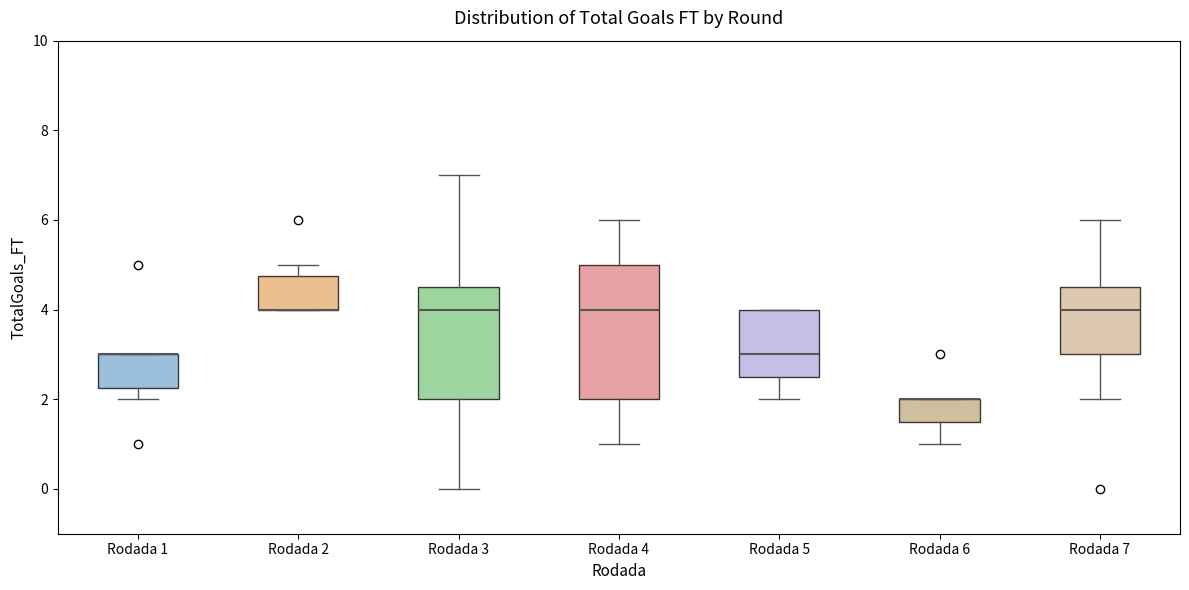

Reading left to right, transcribe this box plot: for each box, give where its median line is, the range the box spans, and where its two whiskers end, as read against the y-axis. The values are not printed on the chart, so give them approximately, as read against the axis.

Rodada 1: median 3.0 (drawn on the box's upper edge), box 2.2 to 3.0, whiskers 2.0 to 3.0
Rodada 2: median 4.0 (drawn on the box's lower edge), box 4.0 to 4.8, whiskers 4.0 to 5.0
Rodada 3: median 4.0, box 2.0 to 4.6, whiskers 0.0 to 7.0
Rodada 4: median 4.0, box 2.0 to 5.0, whiskers 1.0 to 6.0
Rodada 5: median 3.0, box 2.6 to 4.0, whiskers 2.0 to 4.0
Rodada 6: median 2.0 (drawn on the box's upper edge), box 1.6 to 2.0, whiskers 1.0 to 2.0
Rodada 7: median 4.0, box 3.0 to 4.6, whiskers 2.0 to 6.0